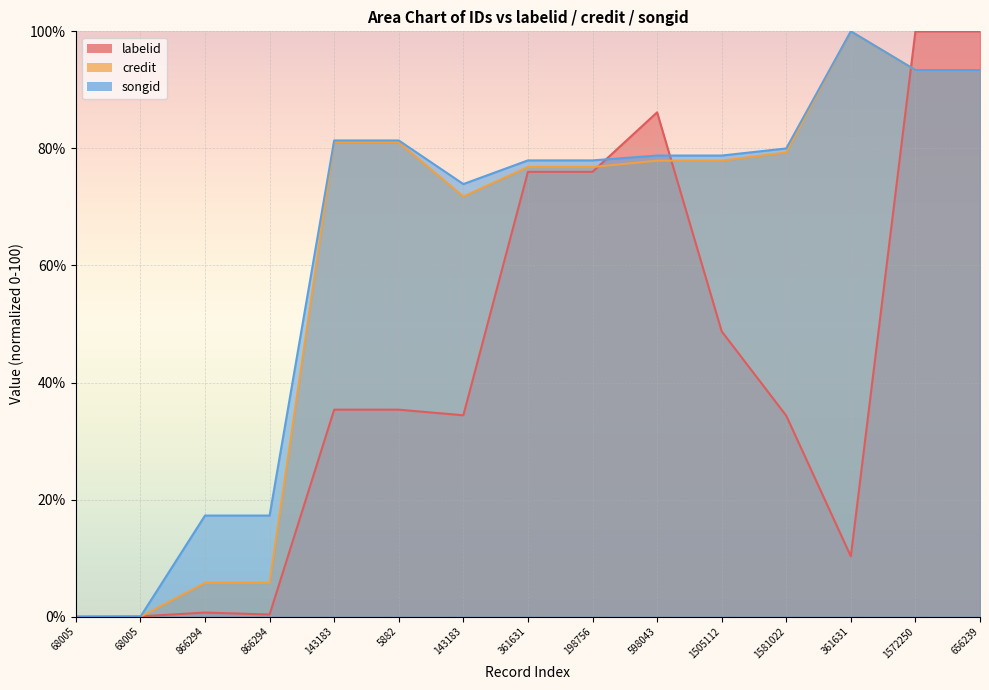

Does the chart display data point markers on the line(s)?

No